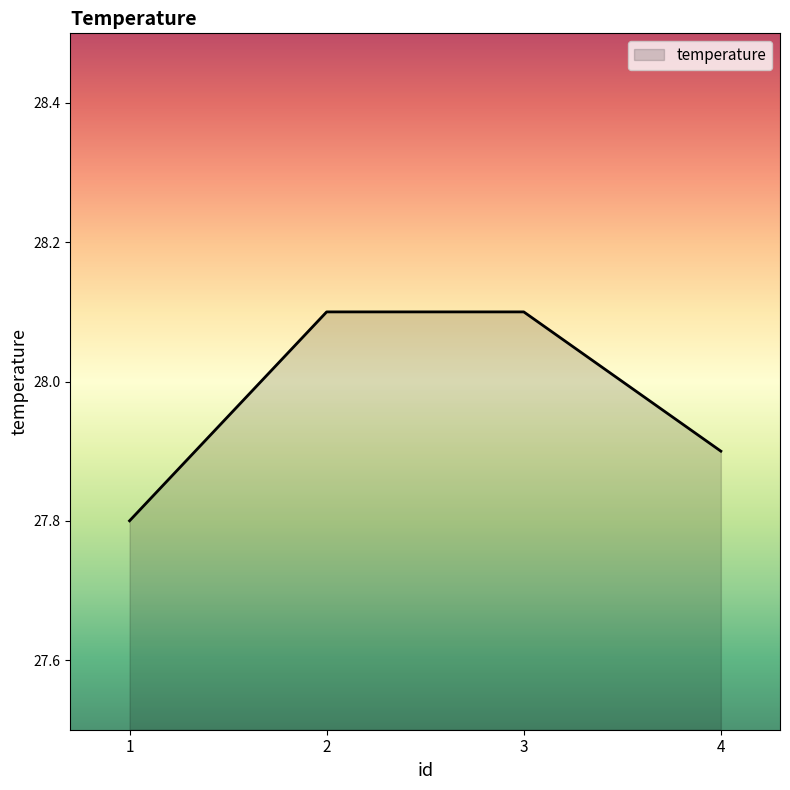

Which label corresponds to the smallest value in the chart?

1